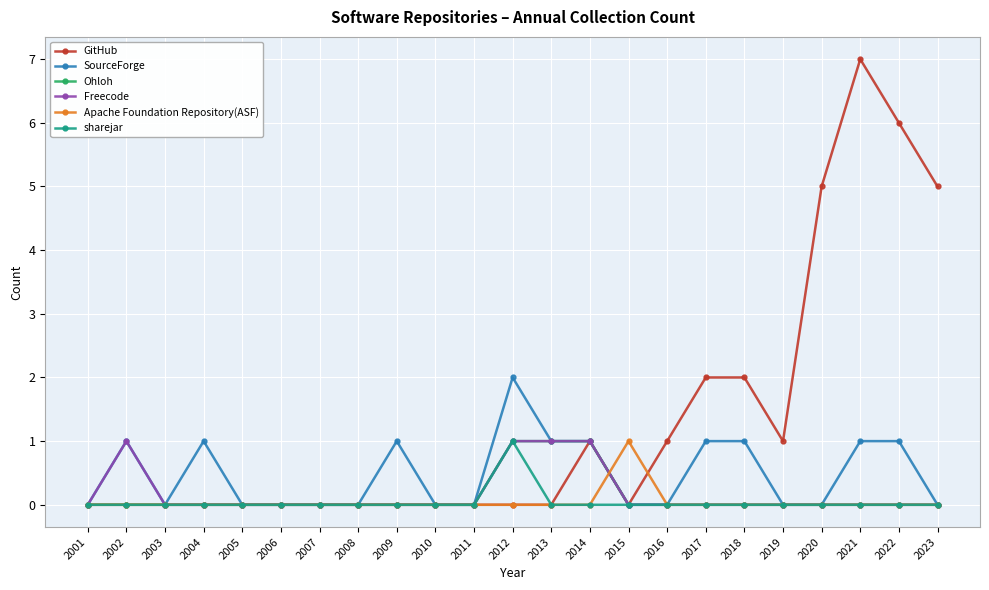

Which series has the largest total across all categories?

GitHub